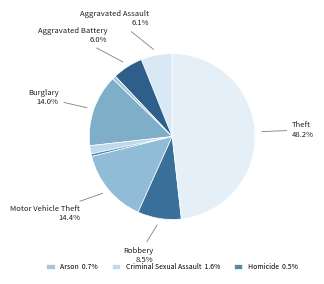

Which slice is the largest?

Theft